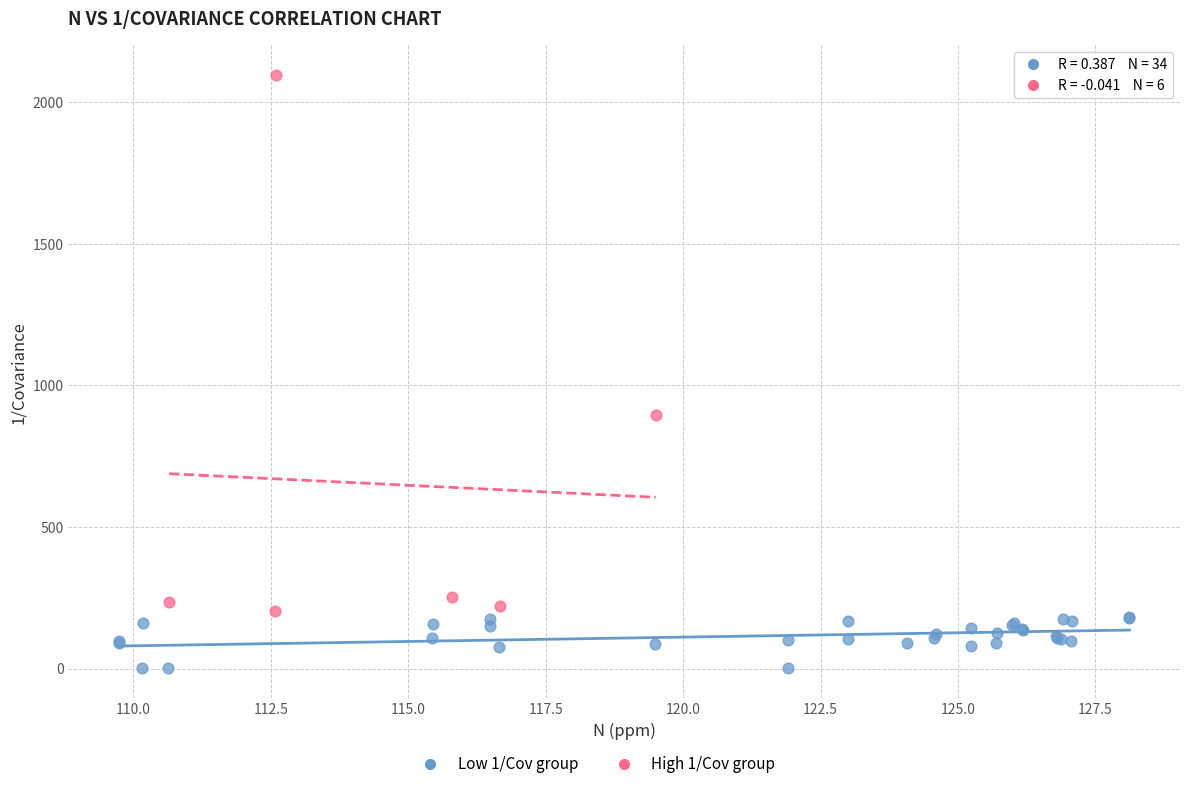

Which series reaches the minimum Y coordinate?

Low 1/Cov group